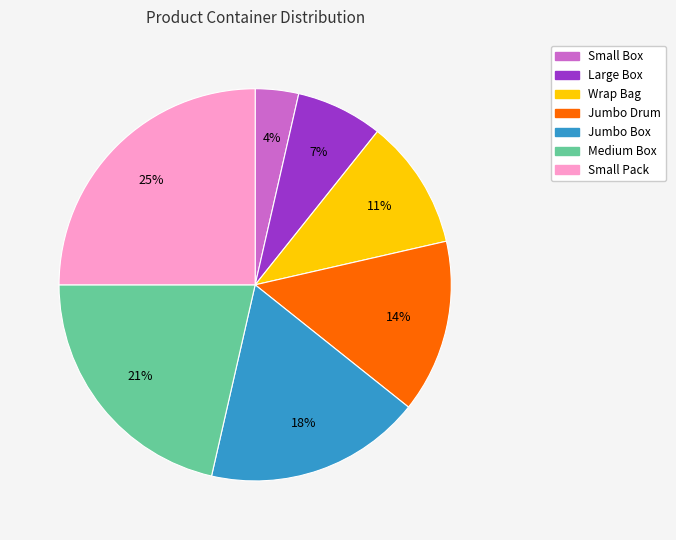

The Jumbo Drum slice represents 14% of the pie. True or false?

True